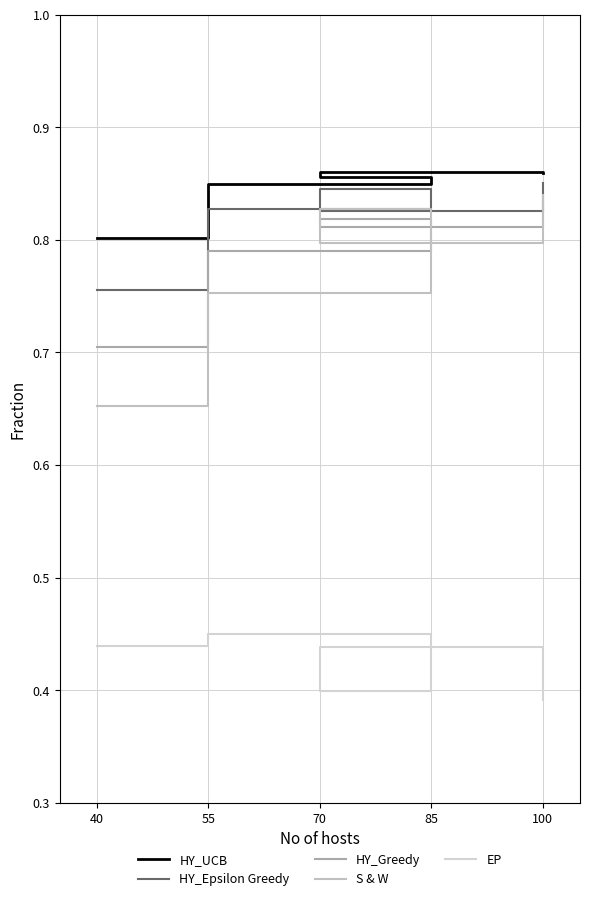

True or false: HY_Epsilon Greedy has more than 2 points higher than both neighbors.

False